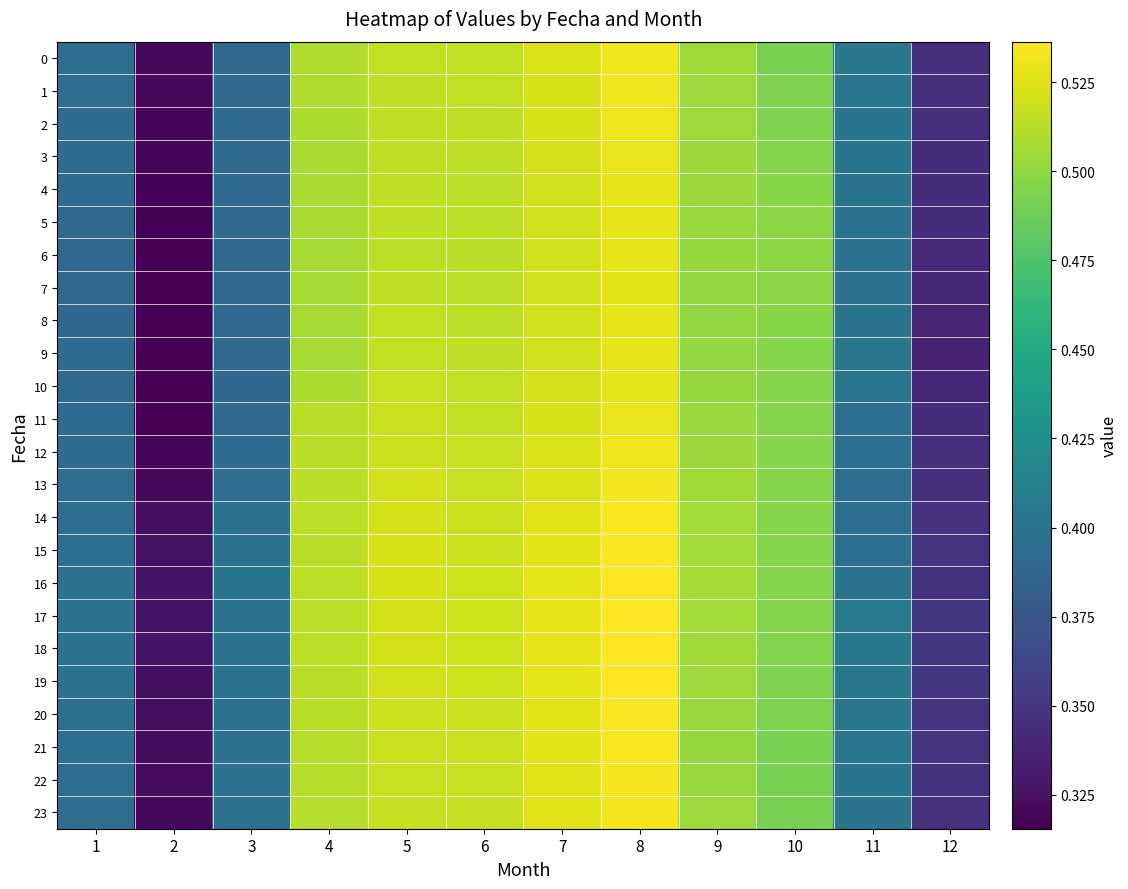

Count the number of data series in this chart.

24